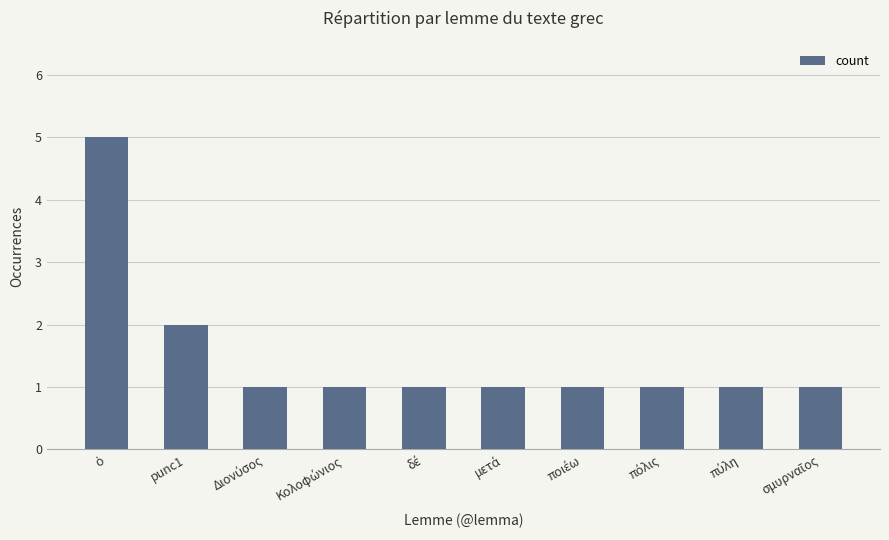

True or false: the data shows 3 at punc1.

False